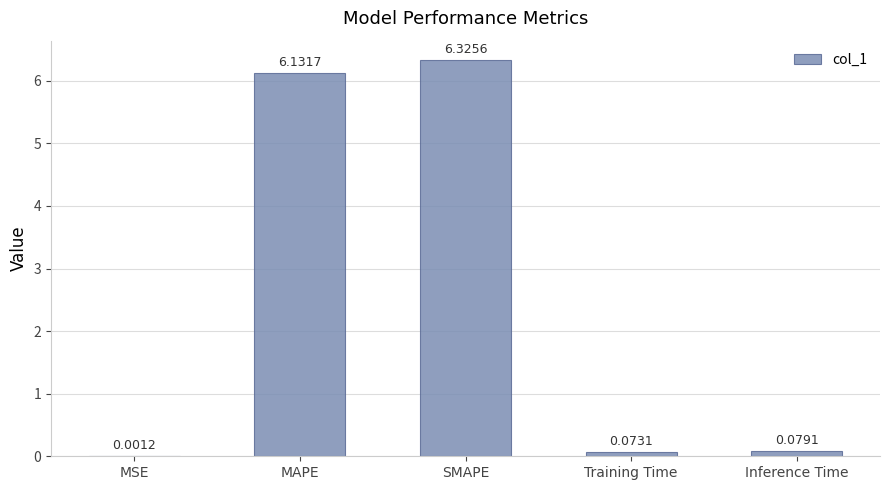

What is the change in value from MSE to SMAPE?

+6.3